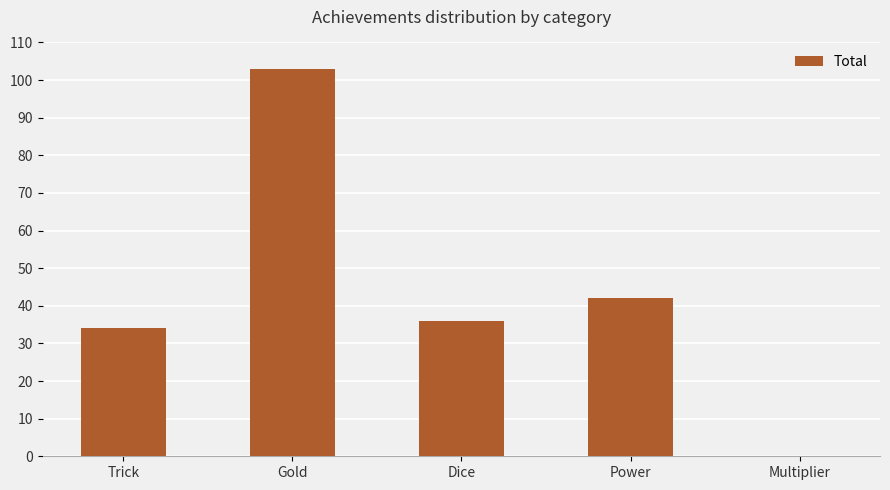

Count the number of data series in this chart.

1